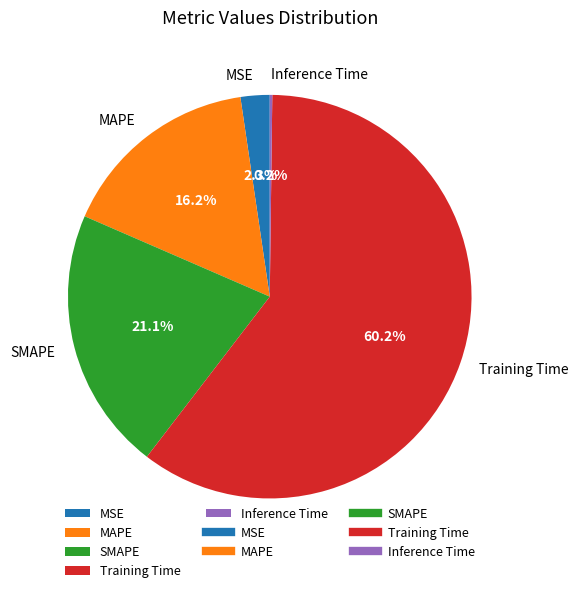

Which has a higher value, Training Time or MSE?

Training Time